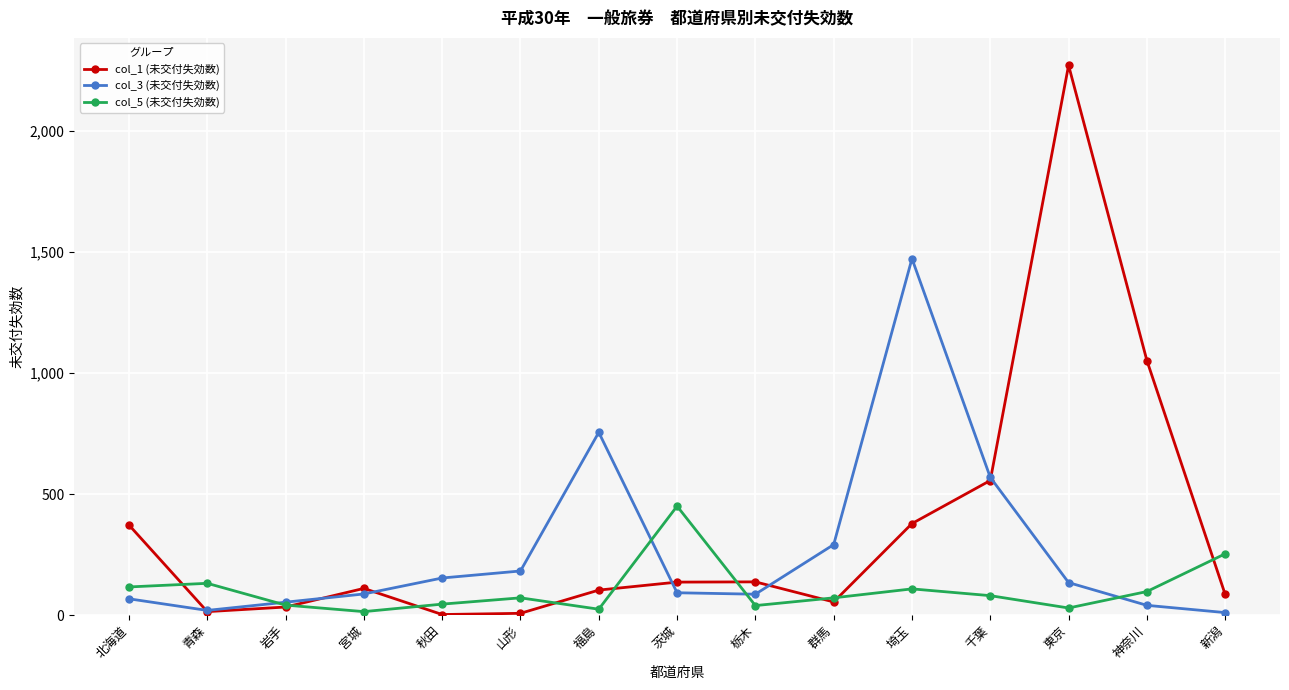

At which label does col_3 (未交付失効数) first exceed 92?

秋田